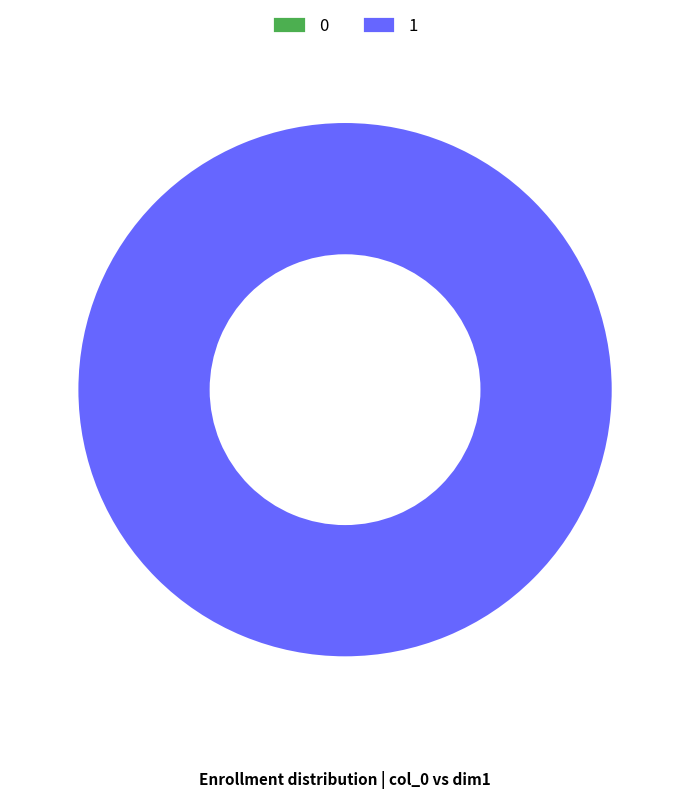

Count the number of slices in the pie.

2